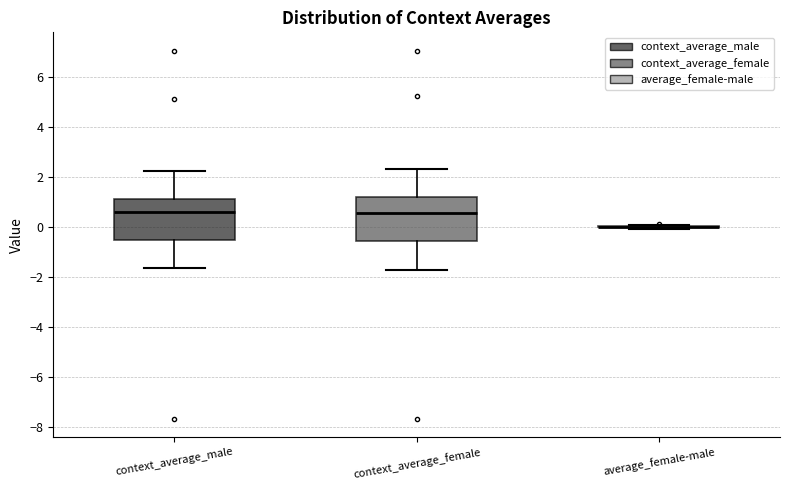

Reading left to right, read every box against the y-axis: the position of its median line, the range the box covers, and the ends of its whiskers. The values are not printed on the chart, so give them approximately, as read against the axis.

context_average_male: median 0.6, box -0.6 to 1.2, whiskers -1.6 to 2.2
context_average_female: median 0.6, box -0.6 to 1.2, whiskers -1.8 to 2.4
average_female-male: box collapsed to a line at 0.0, whiskers 0.0 to 0.0